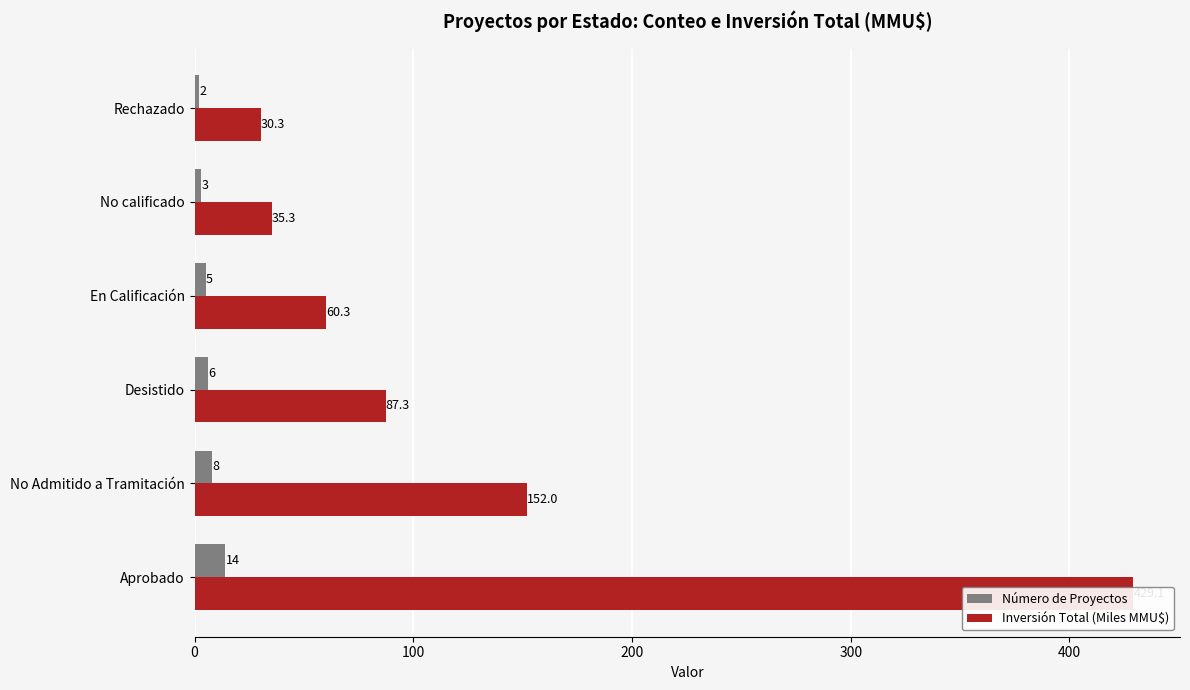

How many bars are there in total?

12